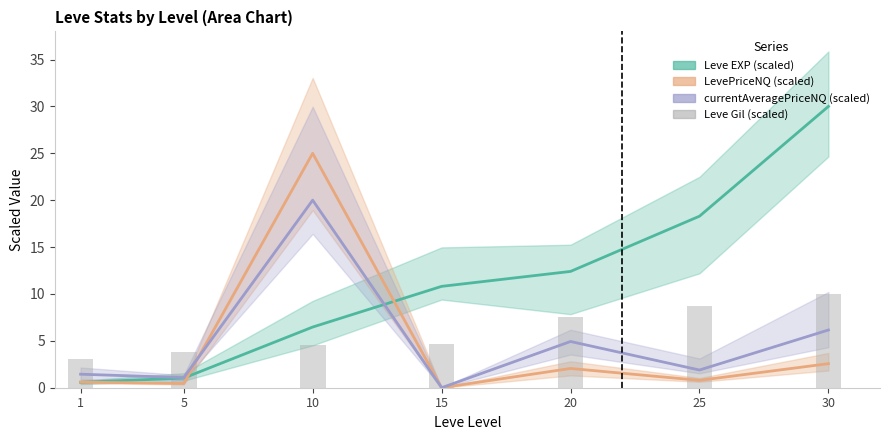

Which has a higher value, 5 or 25?

25